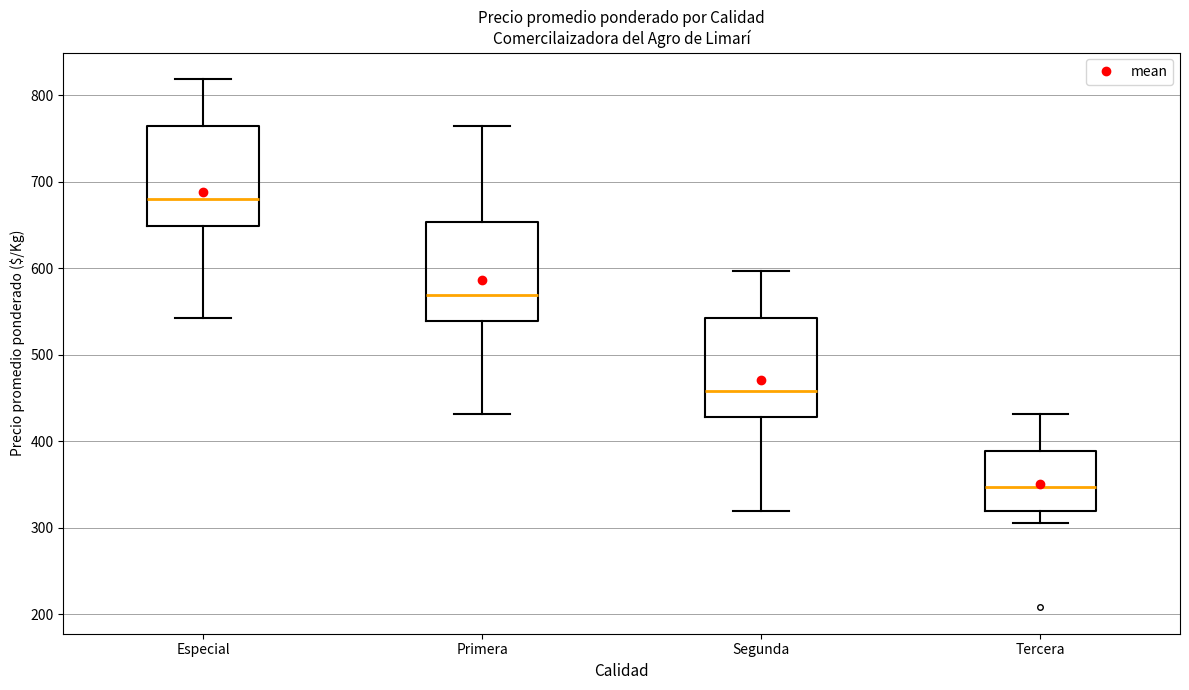

Reading left to right, transcribe this box plot: for each box, give where its median line is, the range the box spans, and where its two whiskers end, as read against the y-axis. The values are not printed on the chart, so give them approximately, as read against the axis.

Especial: median 680, box 650 to 760, whiskers 540 to 820
Primera: median 570, box 540 to 650, whiskers 430 to 760
Segunda: median 460, box 430 to 540, whiskers 320 to 600
Tercera: median 350, box 320 to 390, whiskers 310 to 430